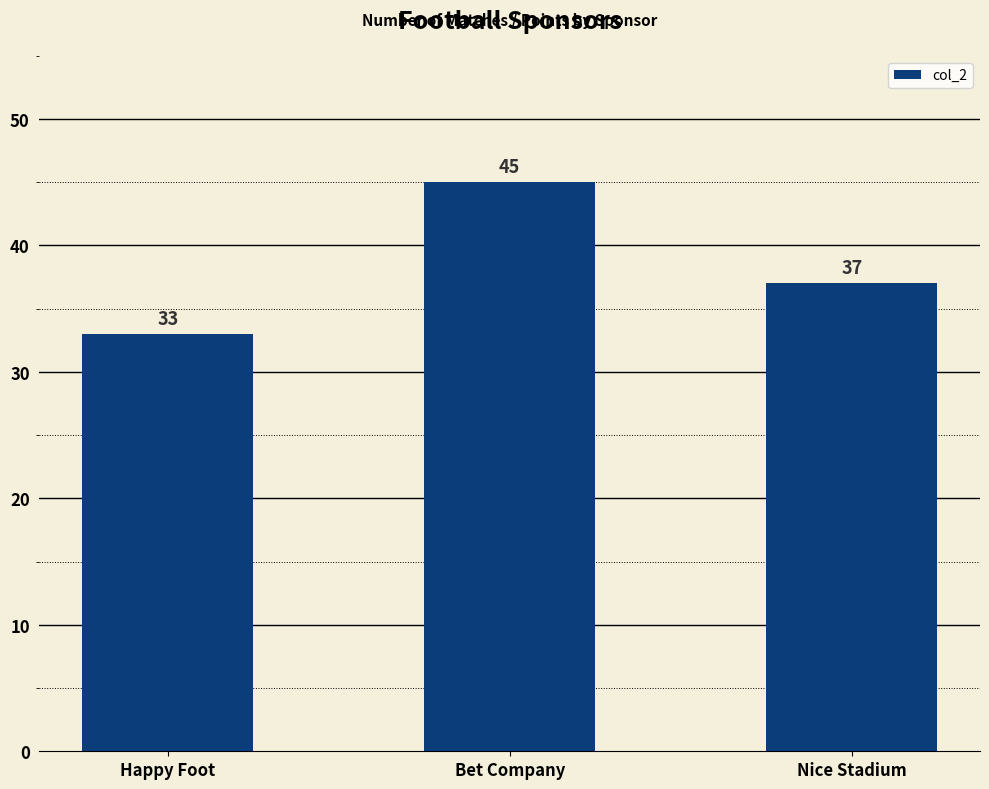

Reading left to right, extract all data points from this chart.

33	45	37